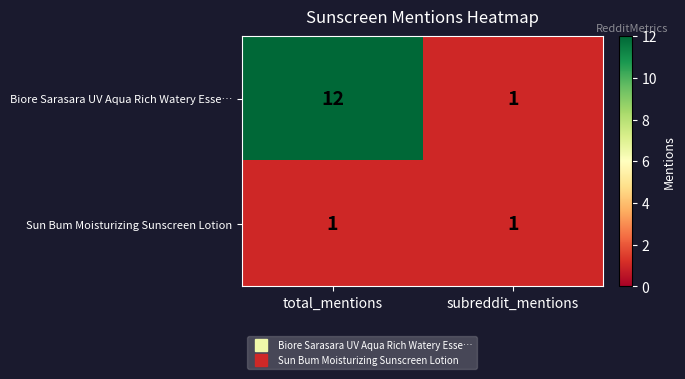

Which series has the widest spread of values?

Biore Sarasara UV Aqua Rich Watery Esse…